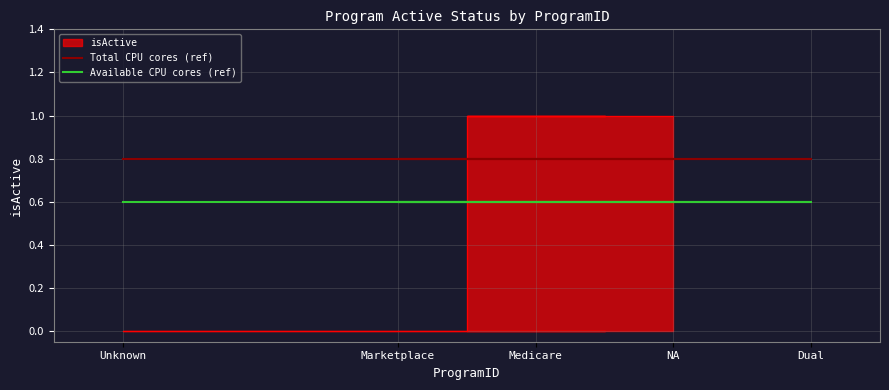

What is the difference between the highest and lowest values at Marketplace?

0.2